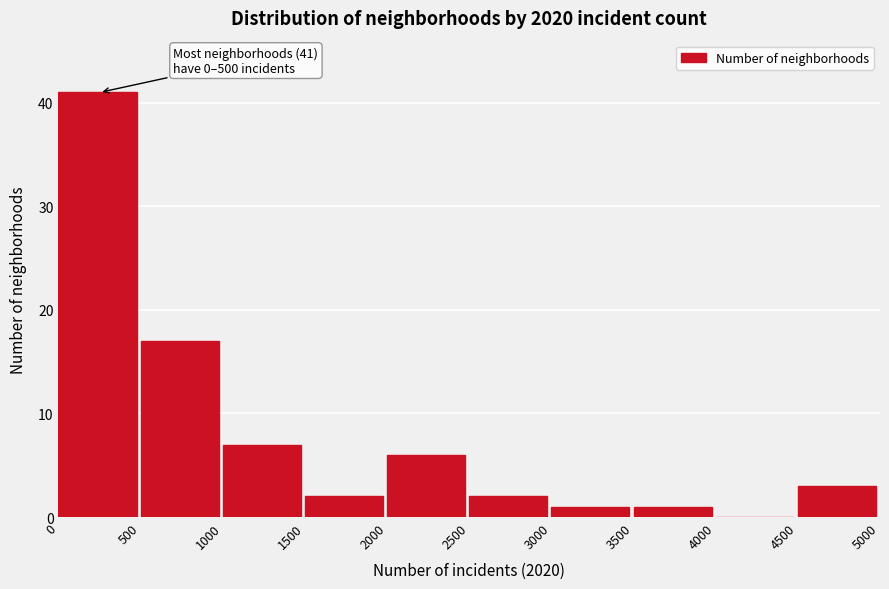

Over which range of the x-axis is the bar tallest?

0 to 500